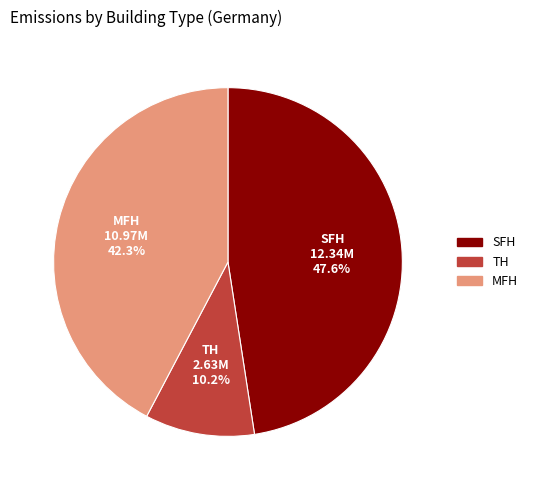

Is there a majority slice in this chart?

No